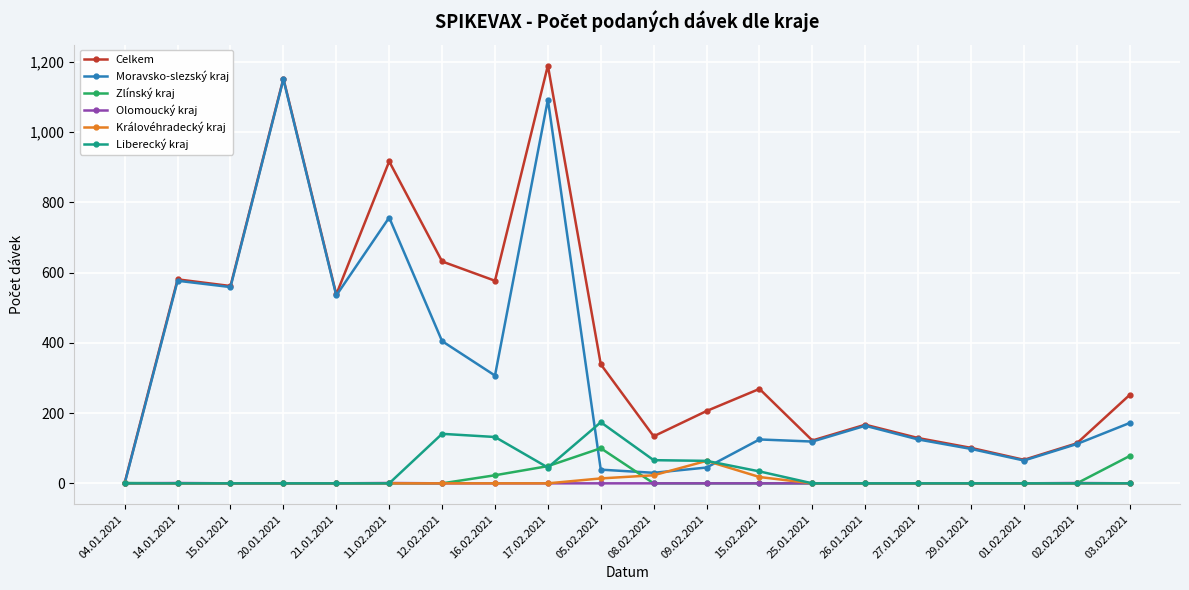

Where is Celkem nearest to the value 596?

14.01.2021